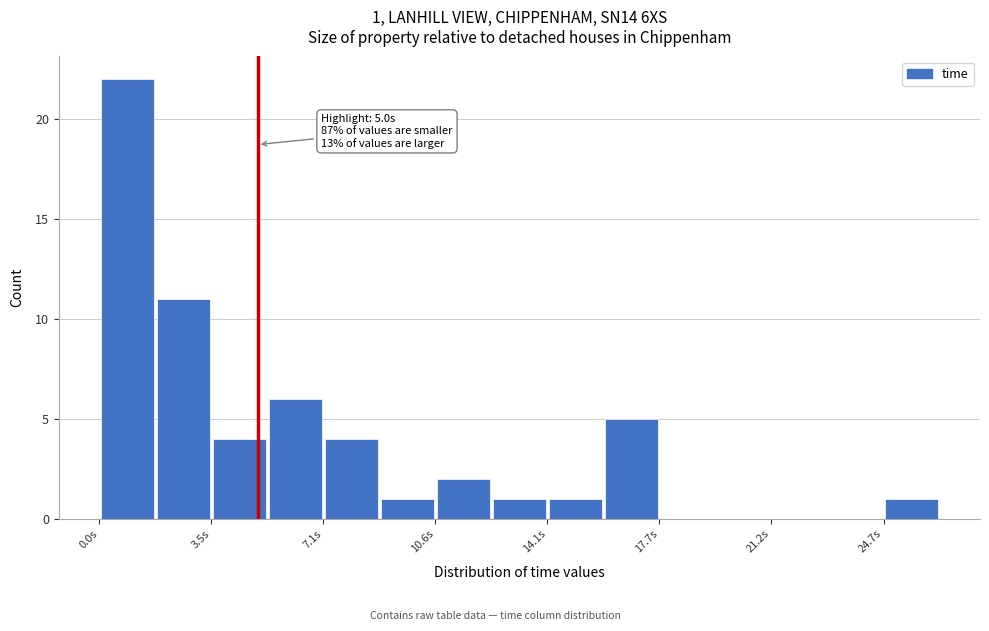

Read against the x-axis, roughly where is the centre of the tallest bar?

1.0